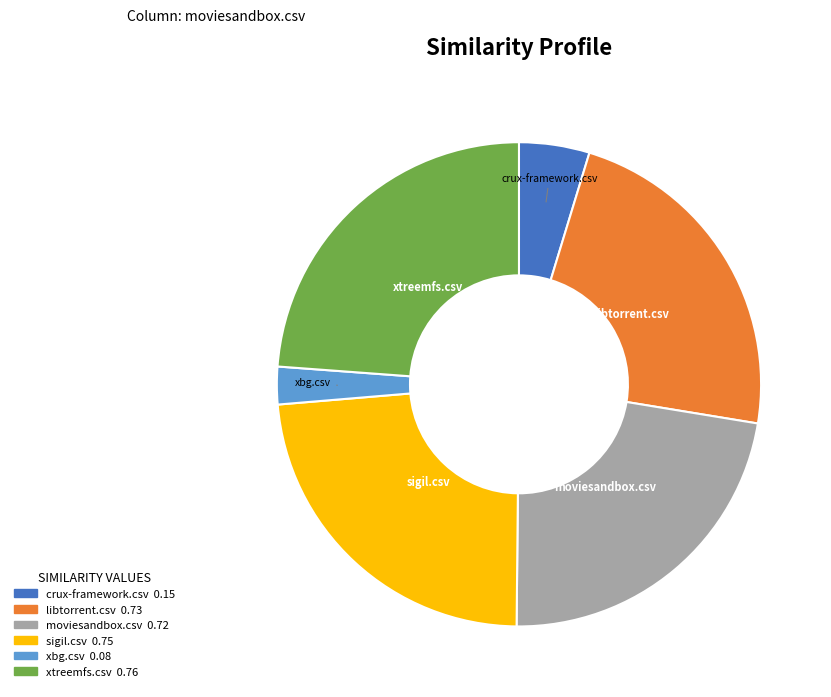

Is there any slice that represents more than half of the pie?

No